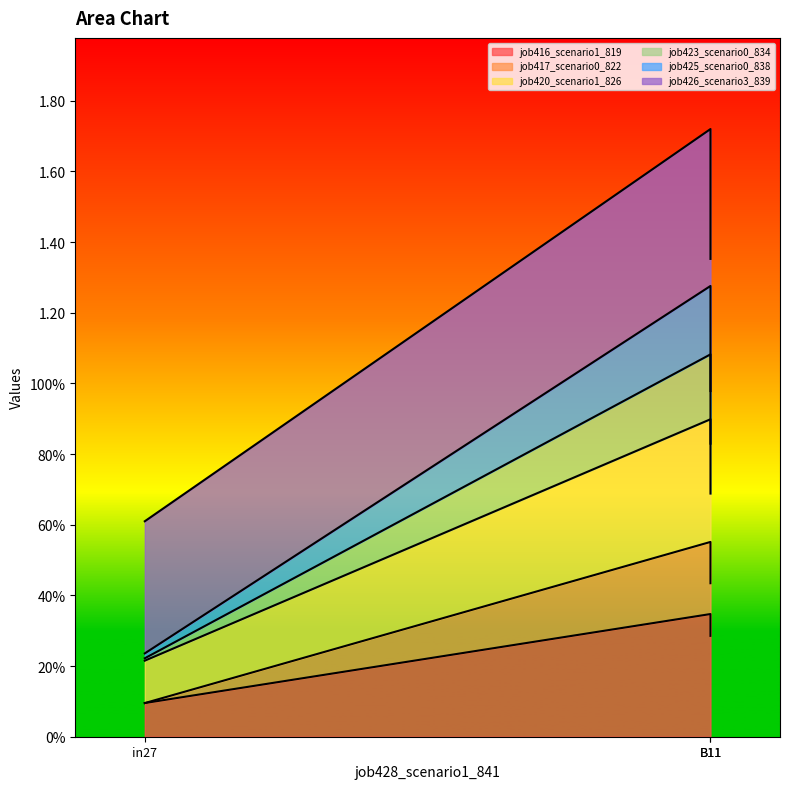

What is the smallest value displayed?

0.1